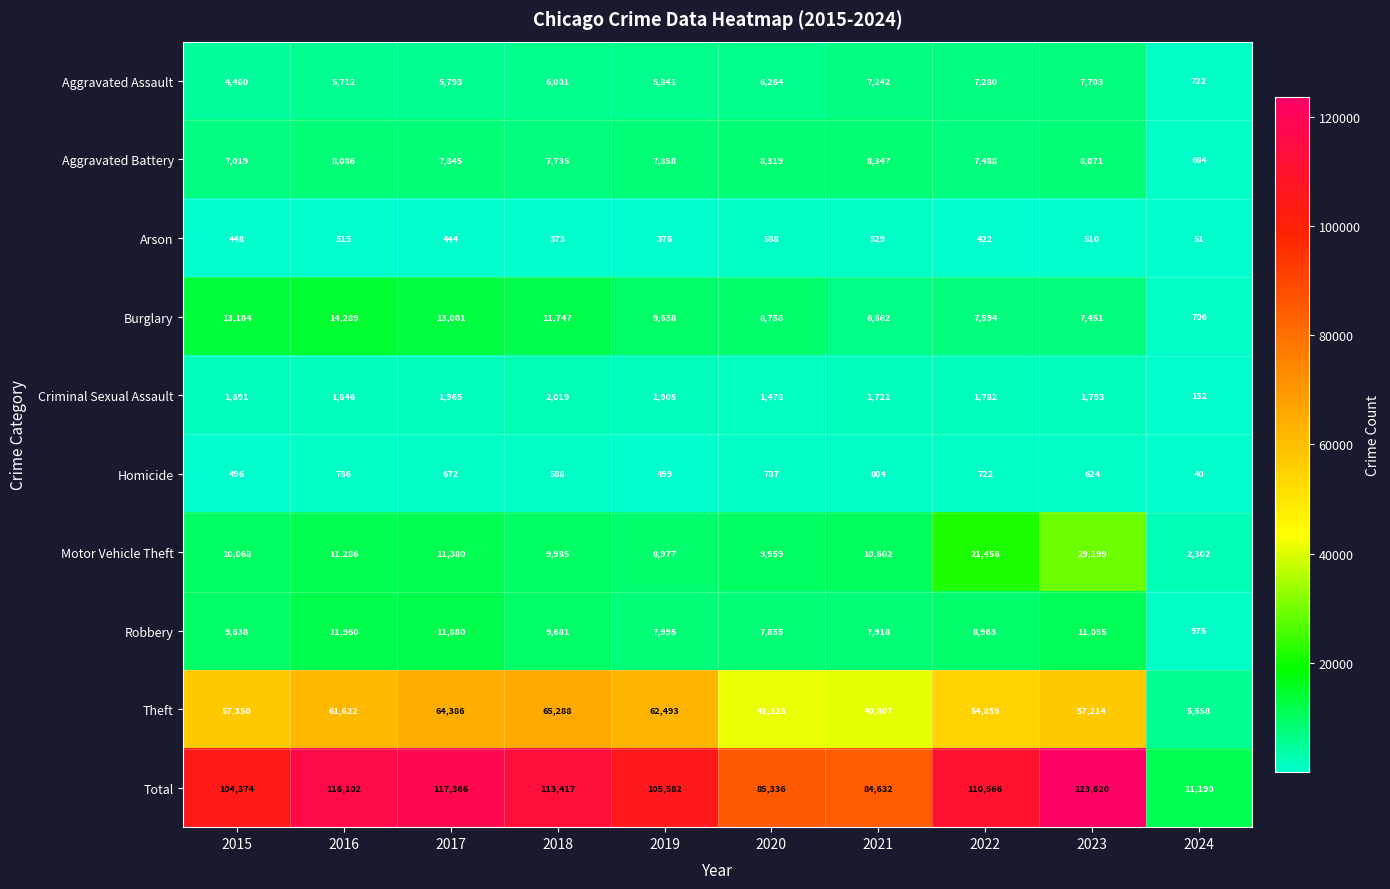

What is the maximum value for Burglary?

14289